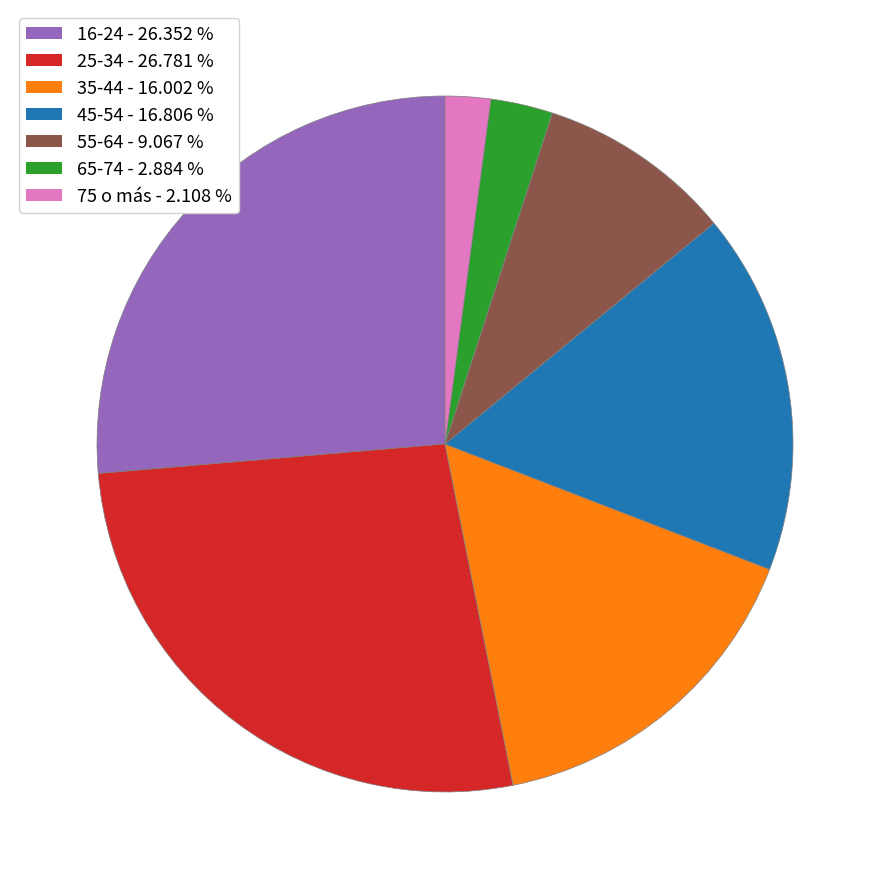

Is there any slice that represents more than half of the pie?

No